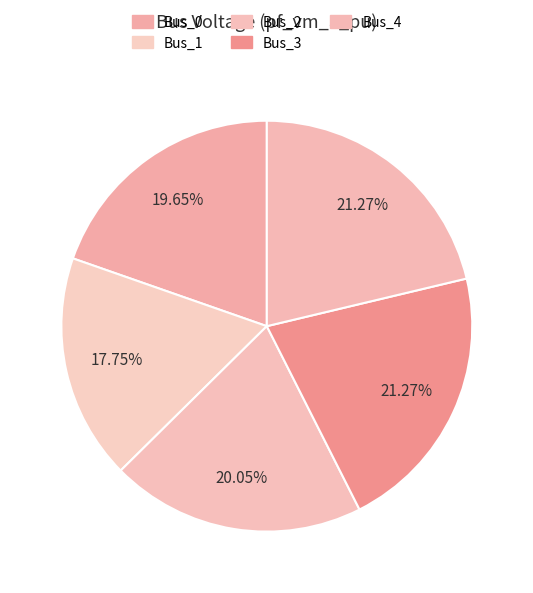

Is Bus_1 the majority of the pie?

No